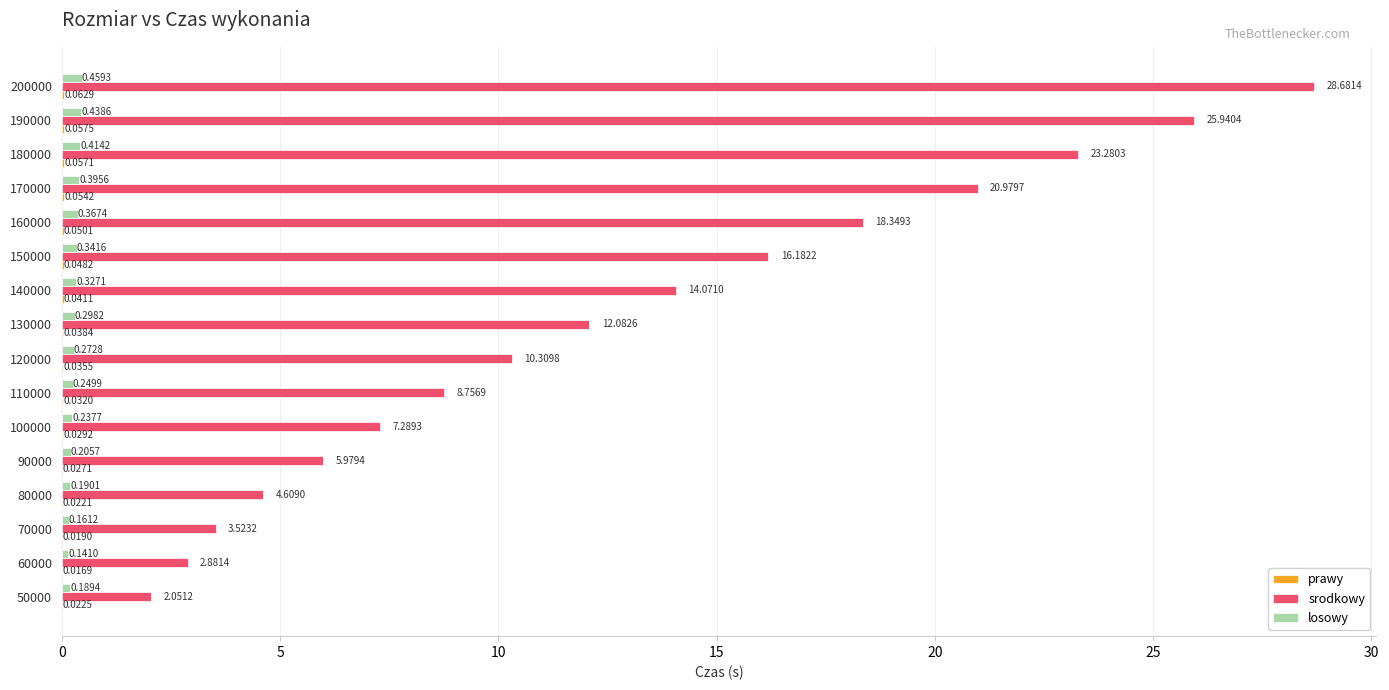

Which series has the largest total across all categories?

srodkowy